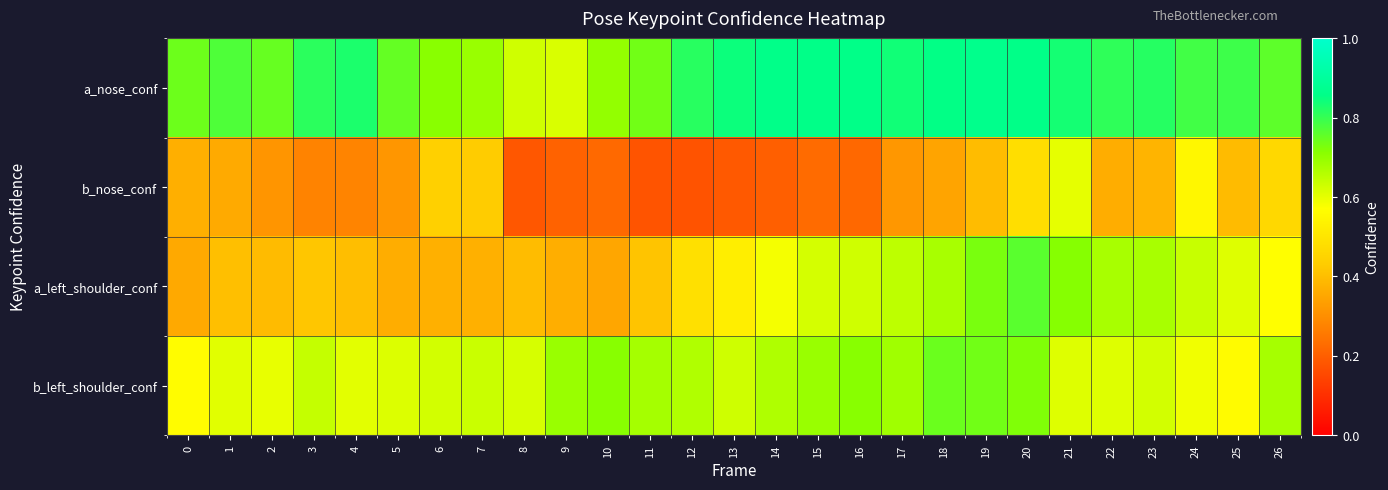

Which series has the widest spread of values?

b_nose_conf